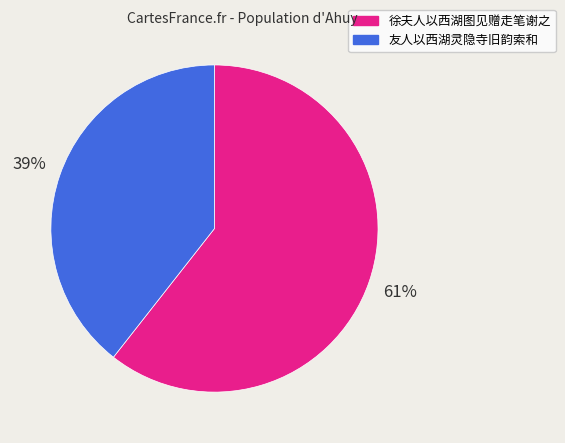

What percentage is the 友人以西湖灵隐寺旧韵索和 slice, to the nearest percent?

39%